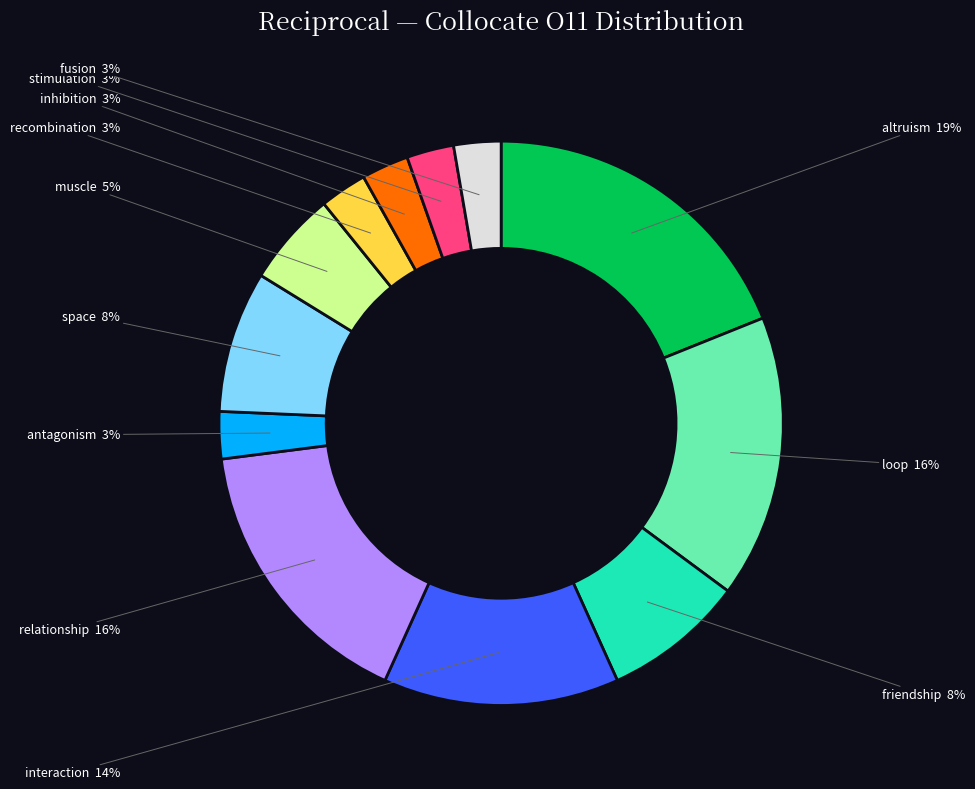

The relationship slice represents 7% of the pie. True or false?

False